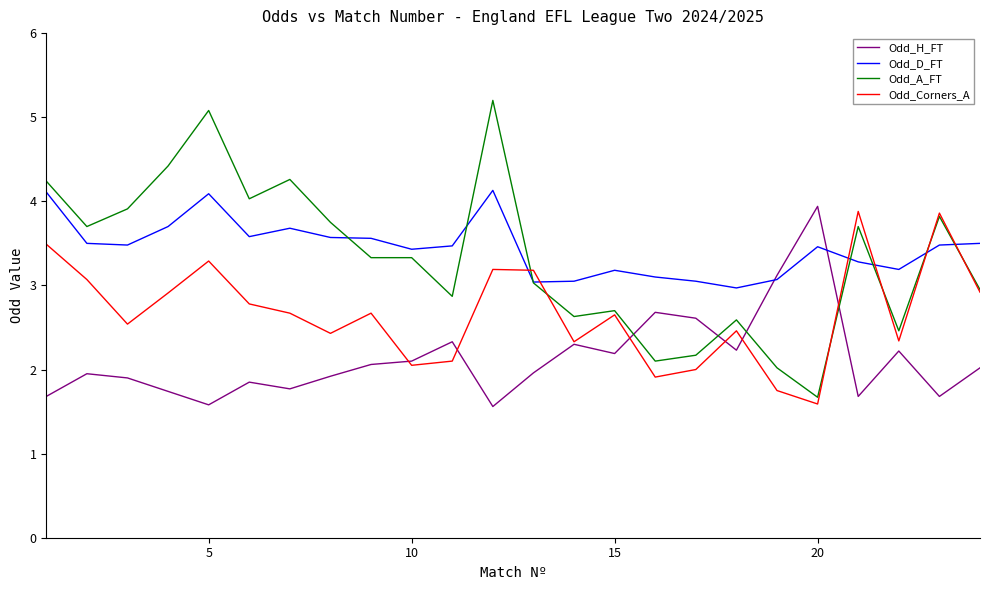

What is the lowest value of the Odd_D_FT series?

3.0